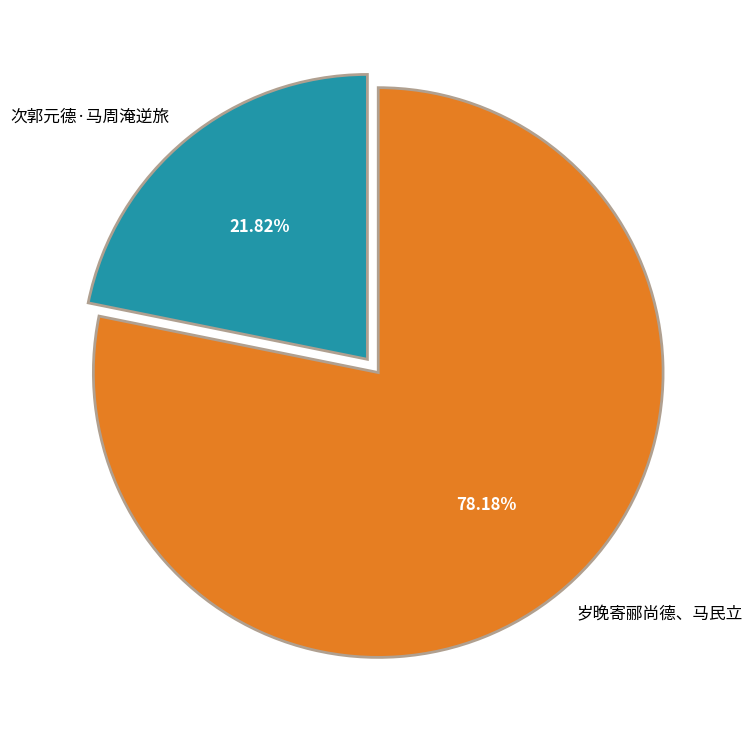

Which slice is the smallest?

次郭元德·马周淹逆旅